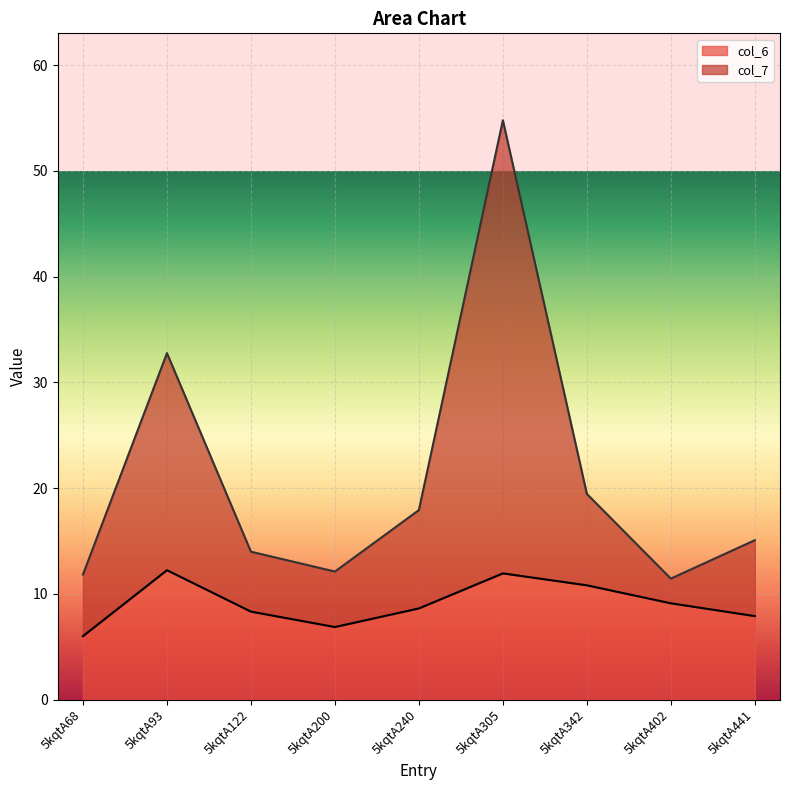

How many interior local peaks does the col_6 series have?

2